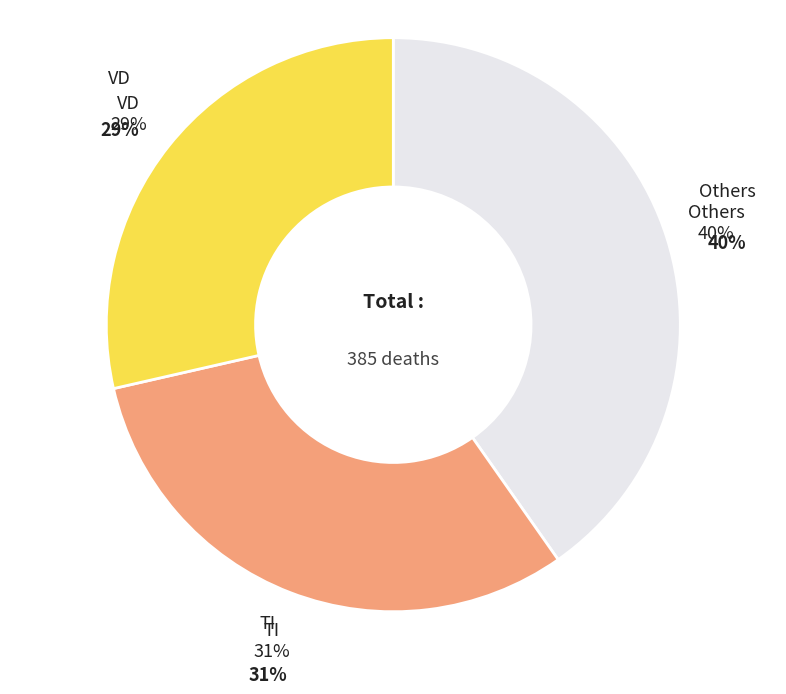

Does any single category account for the majority?

No